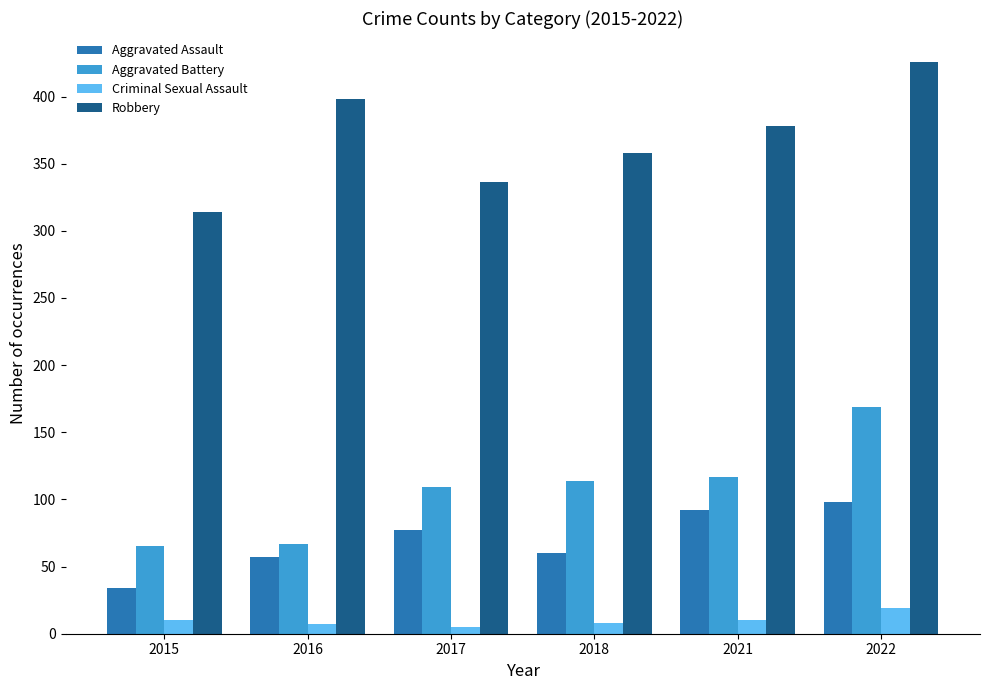

Which category has the highest value in the Aggravated Assault series?

2022